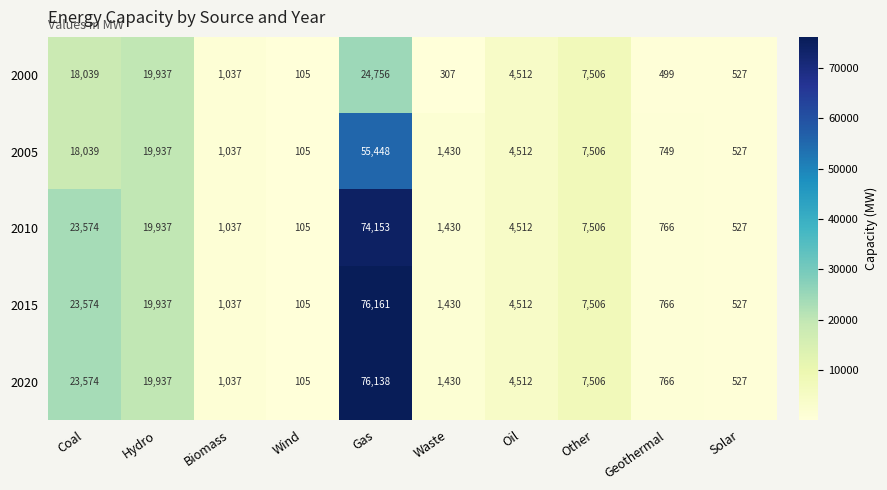

List the series in order of their peak value, lowest first.

2000, 2005, 2010, 2020, 2015